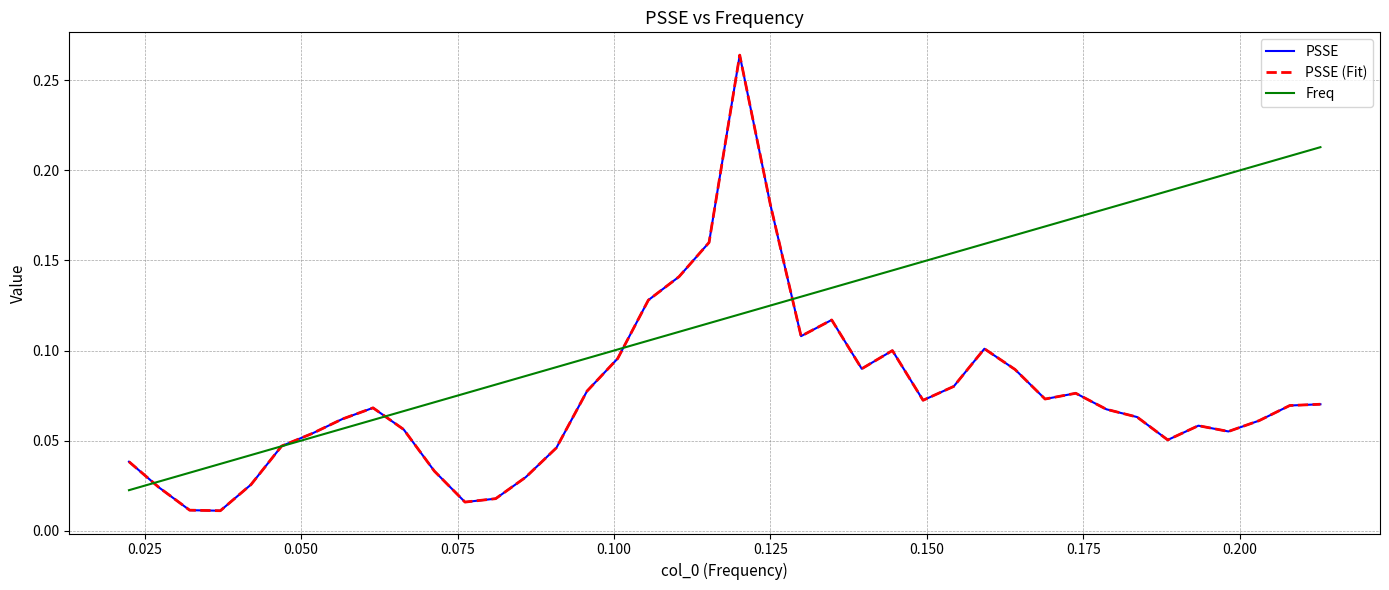

Does the chart have visible grid lines?

Yes